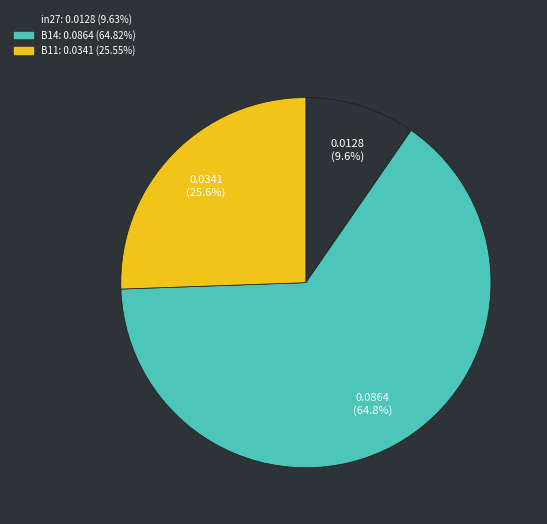

To the nearest percent, what is the difference between the B11 and B14 slice percentages?

39%